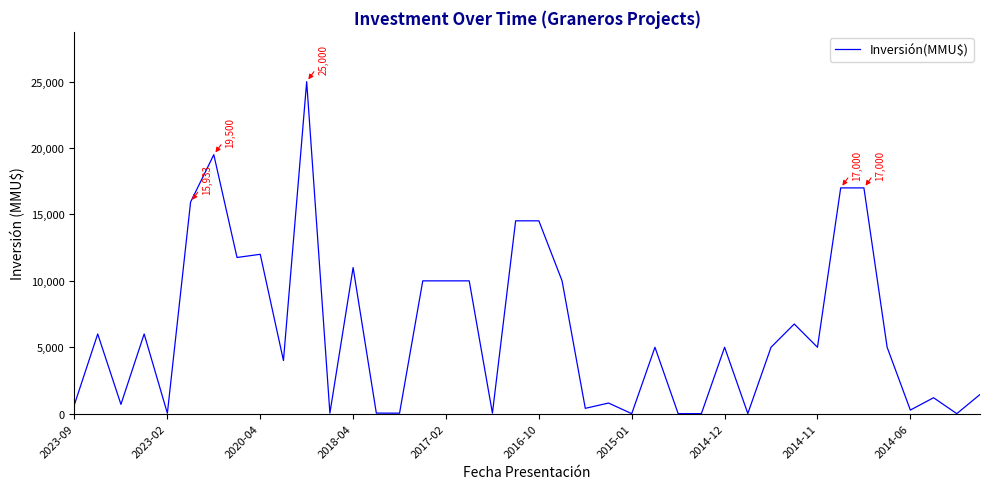

True or false: there are more than 0 points higher than both neighbors.

True